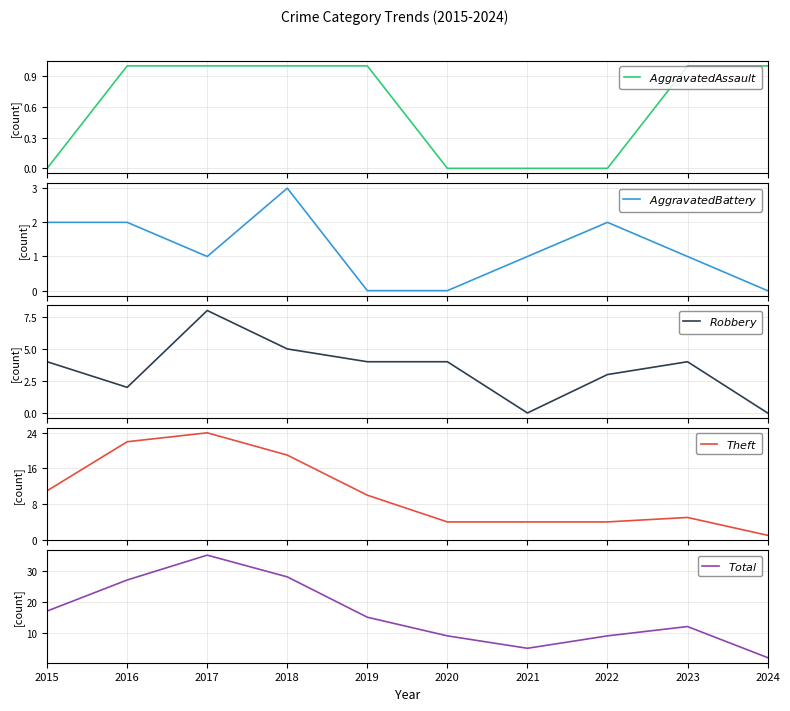

Is the value of $Aggravated Assault$ at 2015 greater than the value of $Theft$ at 2023?

No